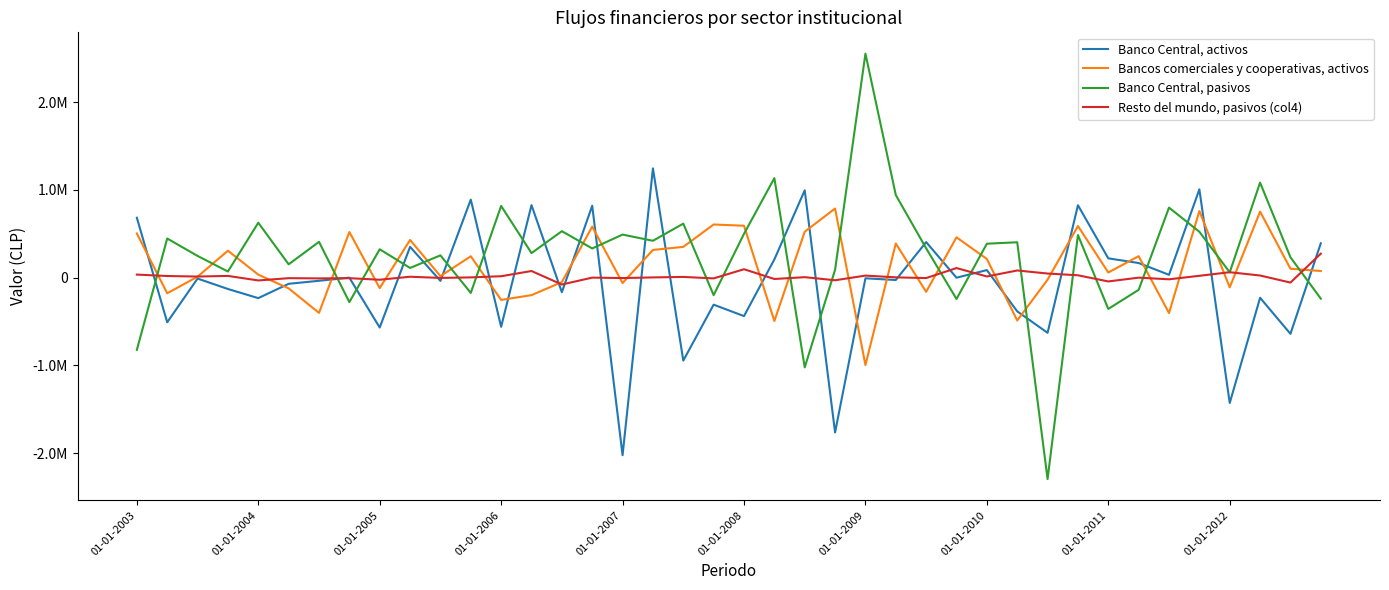

Which series ends up on top after the final intersection of Resto del mundo, pasivos (col4) and Banco Central, pasivos?

Resto del mundo, pasivos (col4)